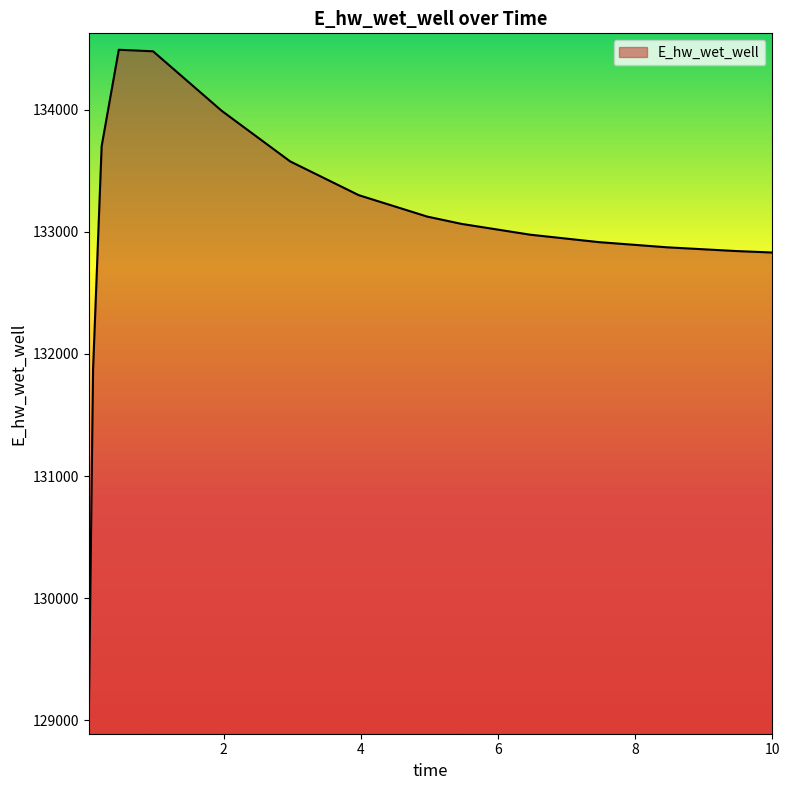

What is the maximum value shown in the chart?

134490.8